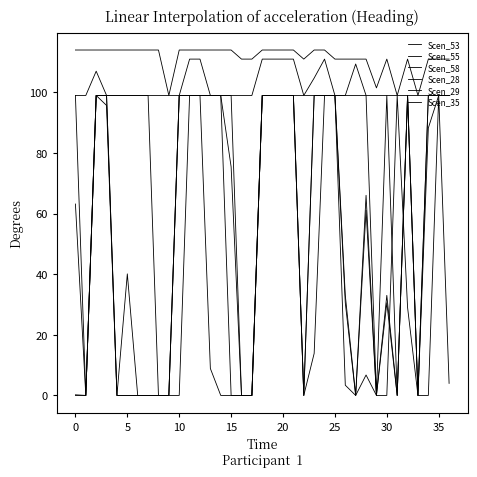

Is this an area chart (filled region under the line)?

No